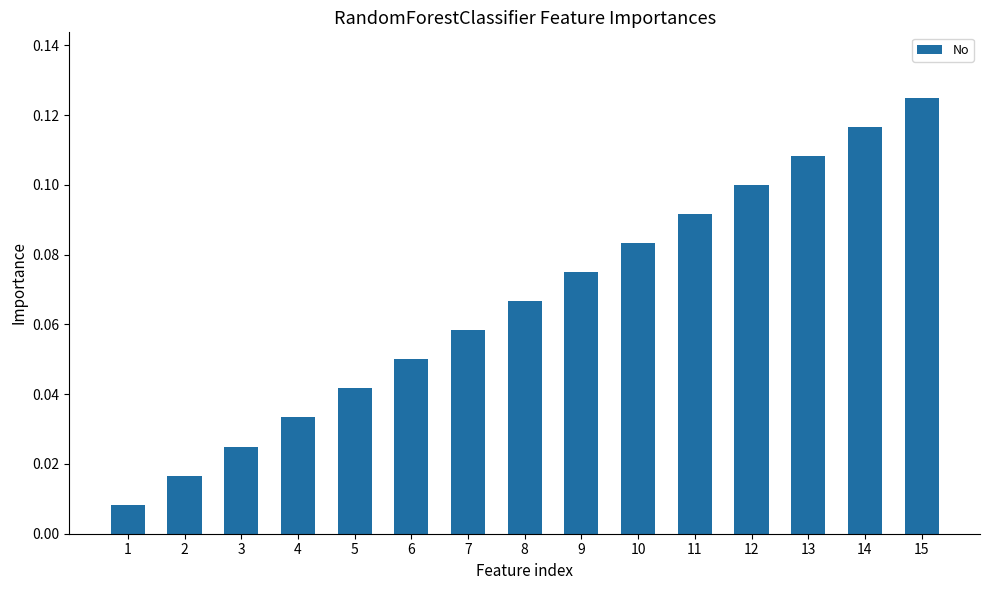

At which category does the chart reach its peak across all series?

15